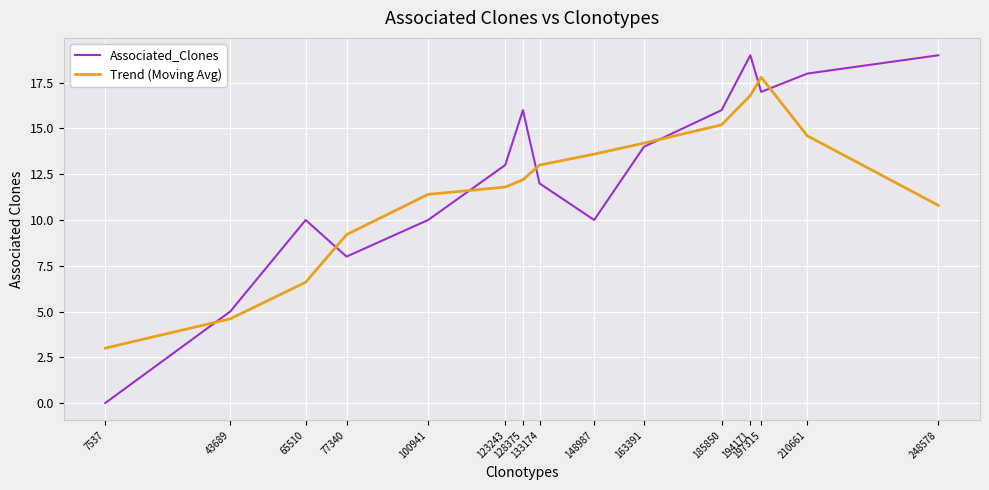

Count the number of data series in this chart.

2